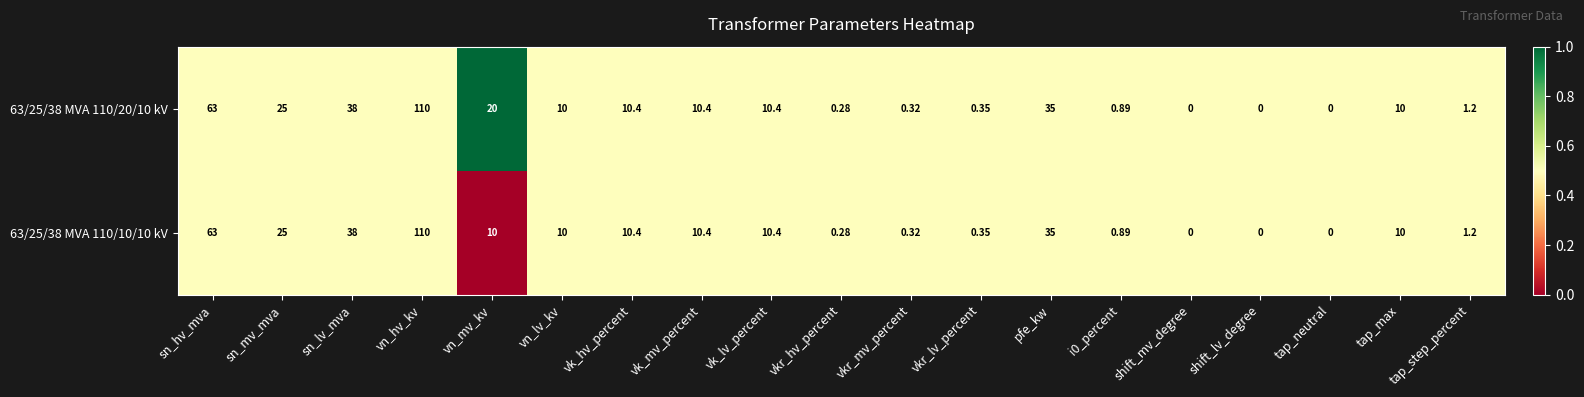

At which category is the sum across all series the highest?

vn_hv_kv